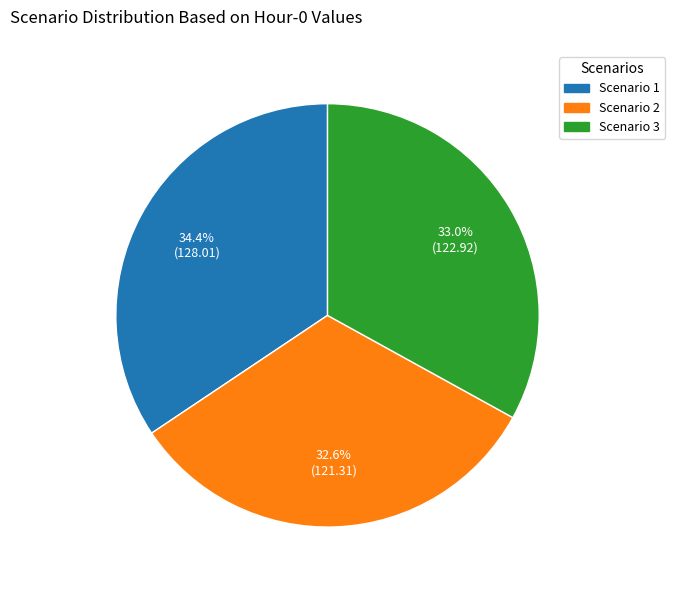

To the nearest percent, what portion does Scenario 2 represent?

33%